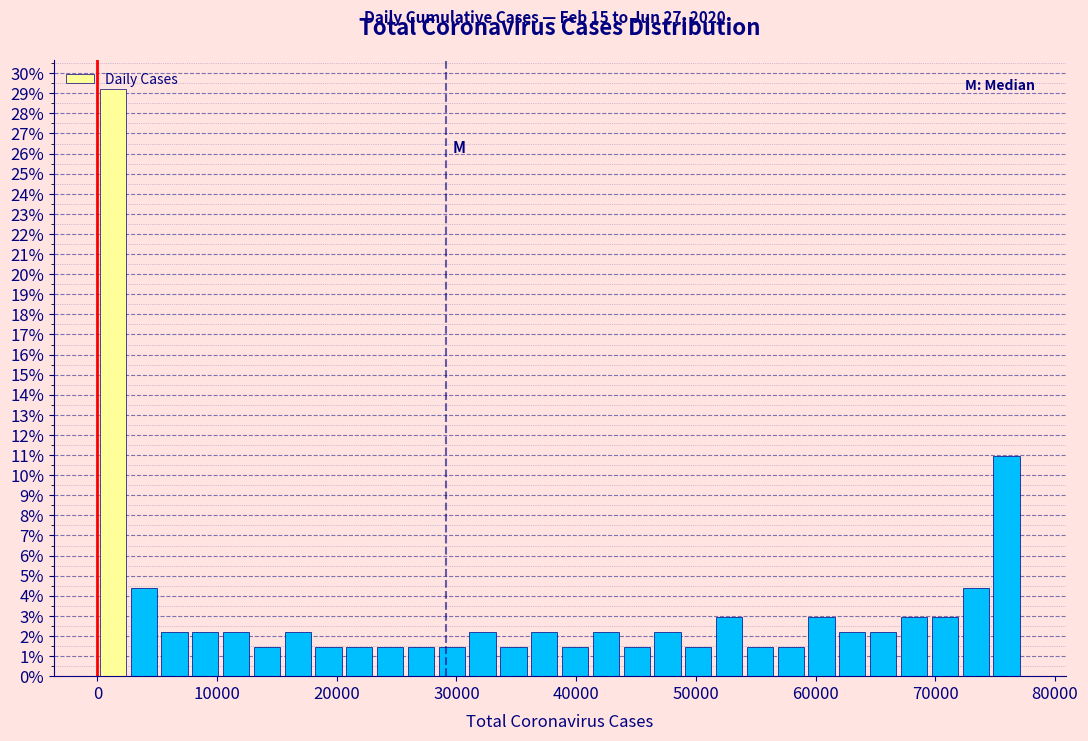

Around what value on the x-axis is the tallest bar? Give the approximate position of its centre, as read against the axis.

1000